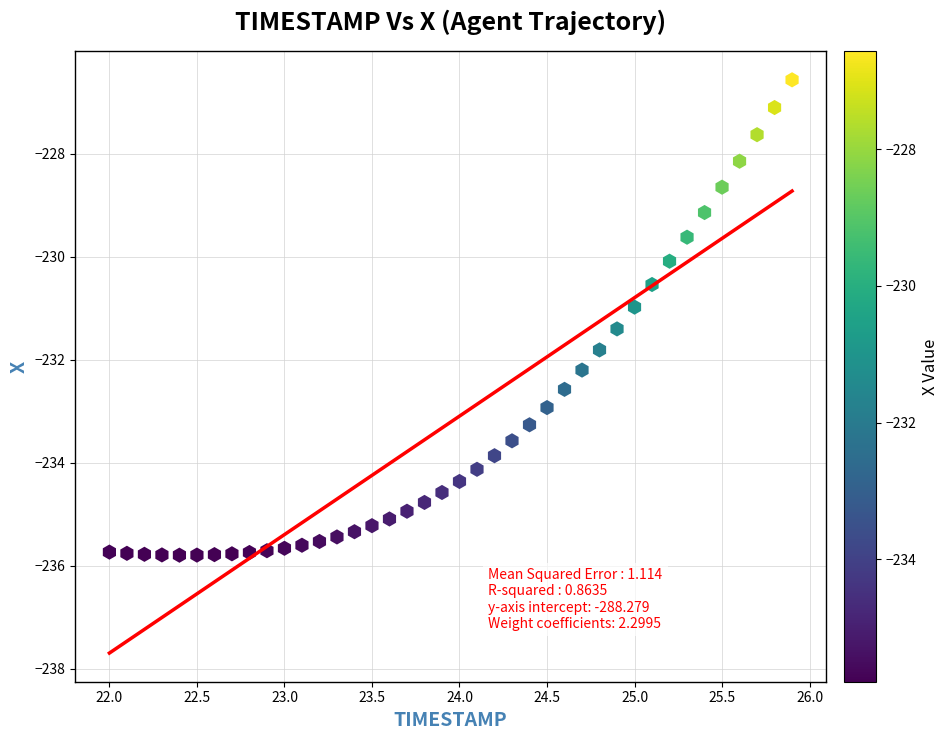

What is the range of X values (max minus min)?

3.9